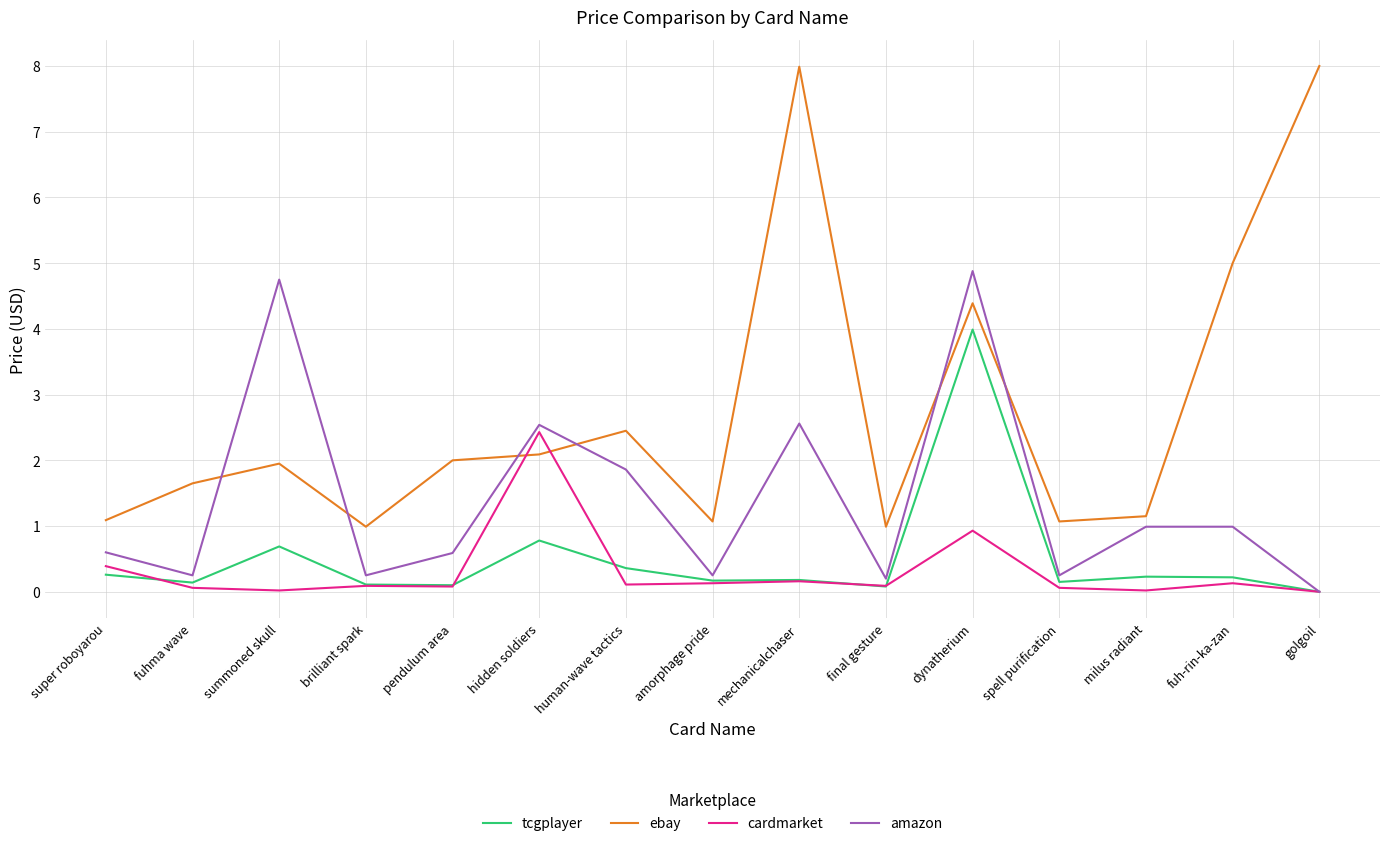

List the series in order of their peak value, lowest first.

cardmarket, tcgplayer, amazon, ebay